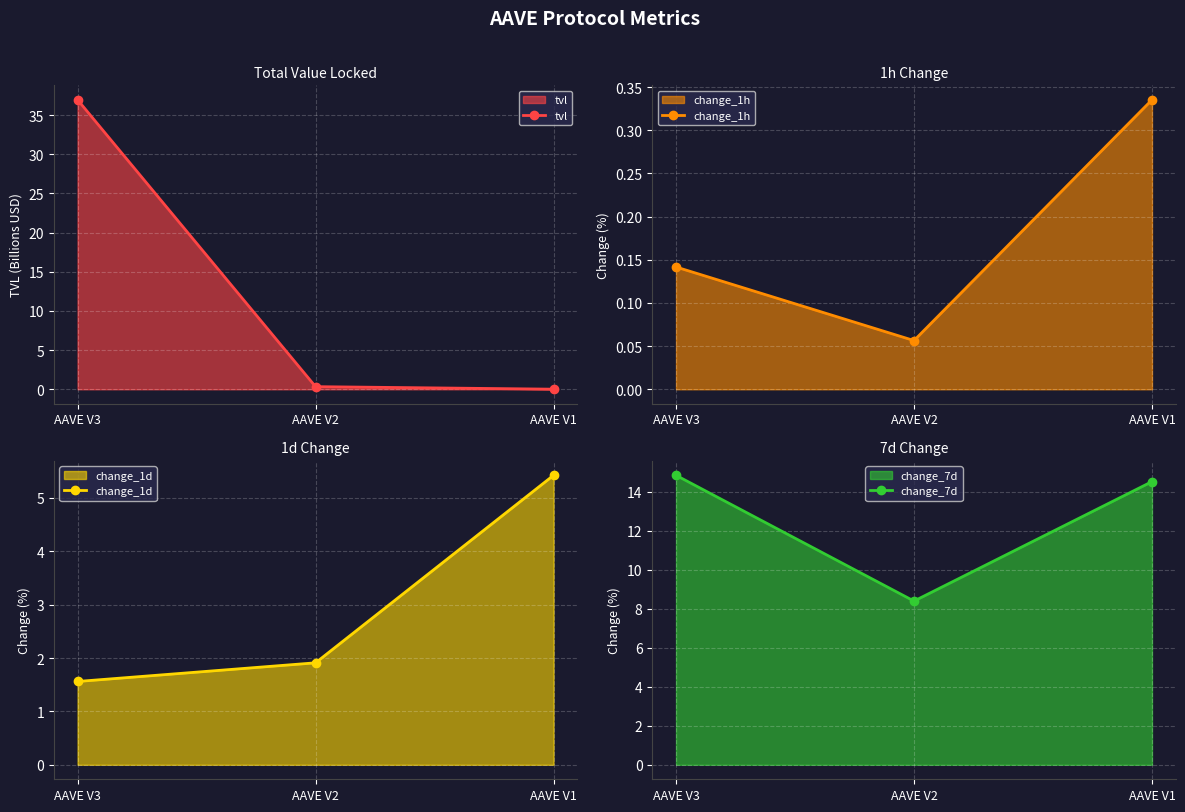

At which label does tvl reach its peak?

AAVE V3